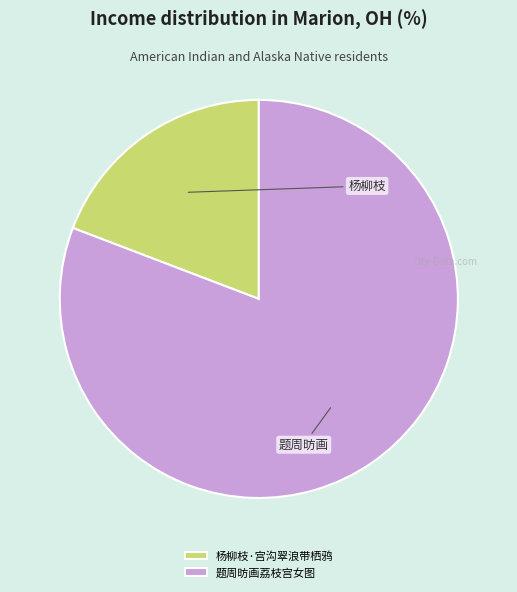

Is the sum of 杨柳枝·宫沟翠浪带栖鸦 and 题周昉画荔枝宫女图 greater than half?

Yes